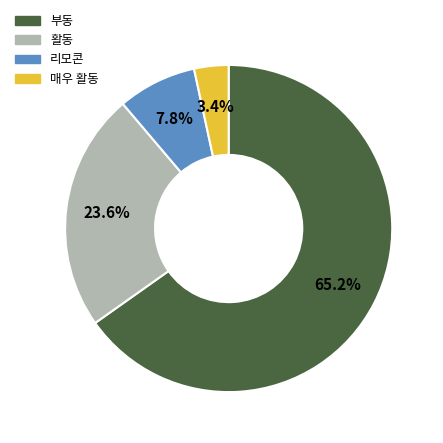

To the nearest percent, what is the combined percentage of 활동 and 매우 활동?

27%